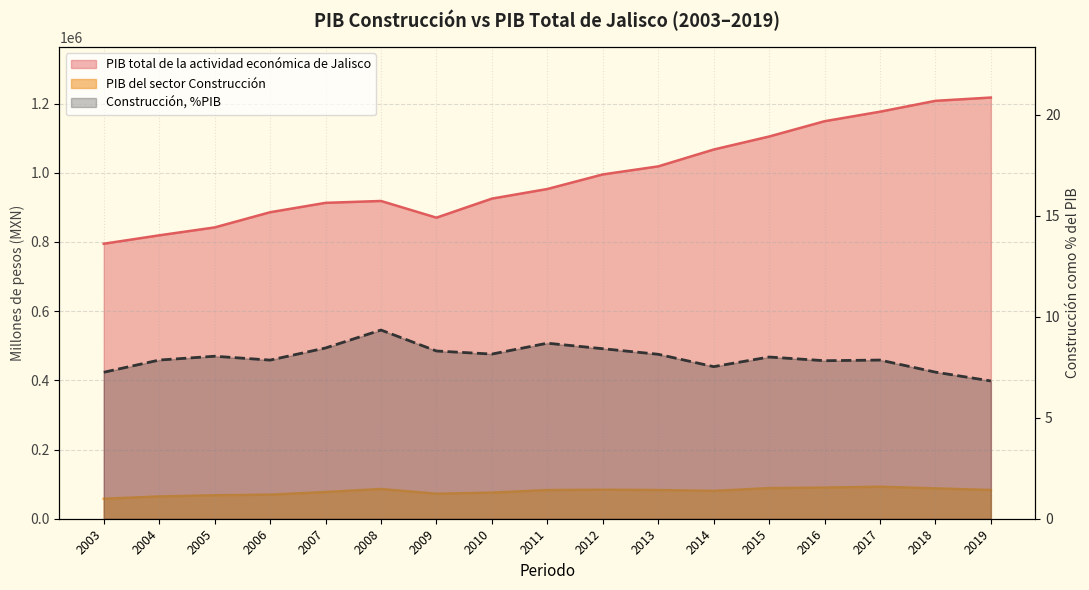

Approximately how many times larger is the value at 2006 compared to 2015?

1.0